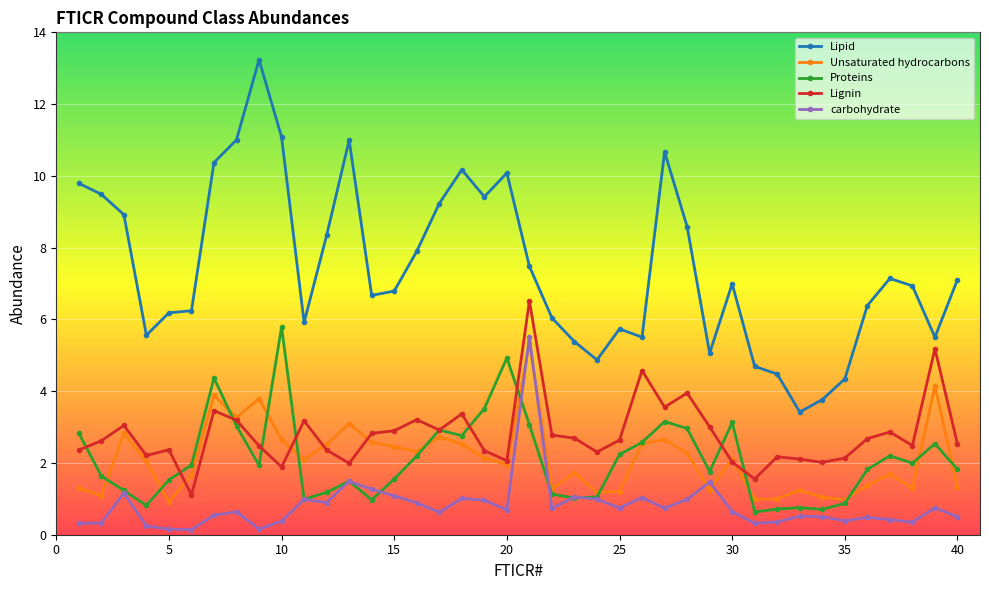

What is the lowest value of the Lignin series?

1.1